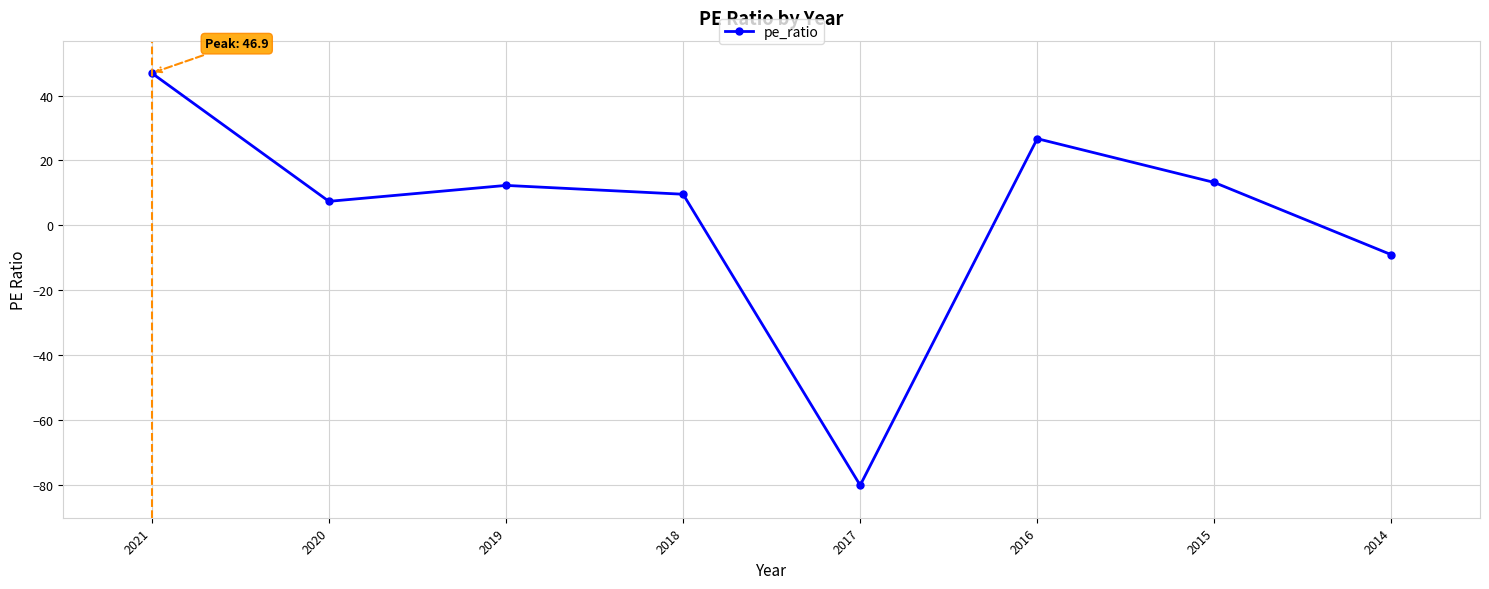

Where is the first local maximum?

2019